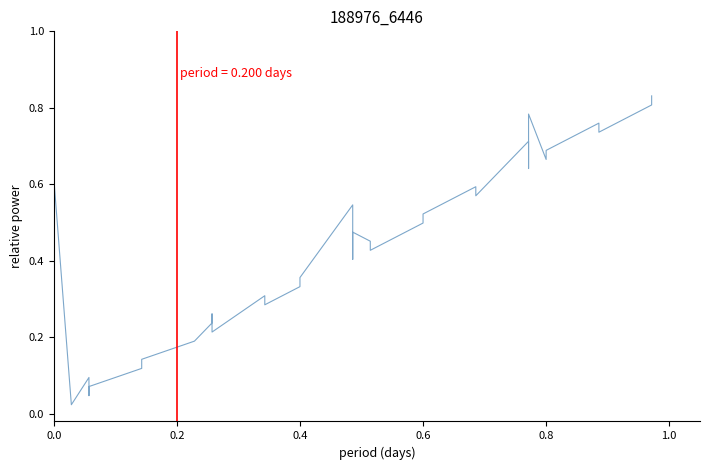

What is the label of the 37th point from the right?

0.6